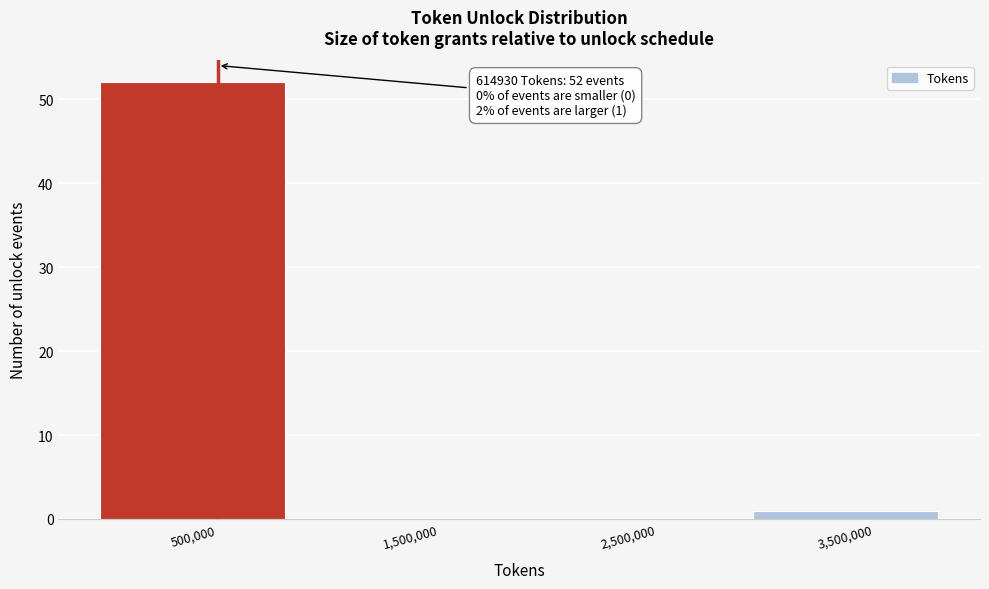

Over which range of the x-axis is the bar tallest?

0 to 1000000